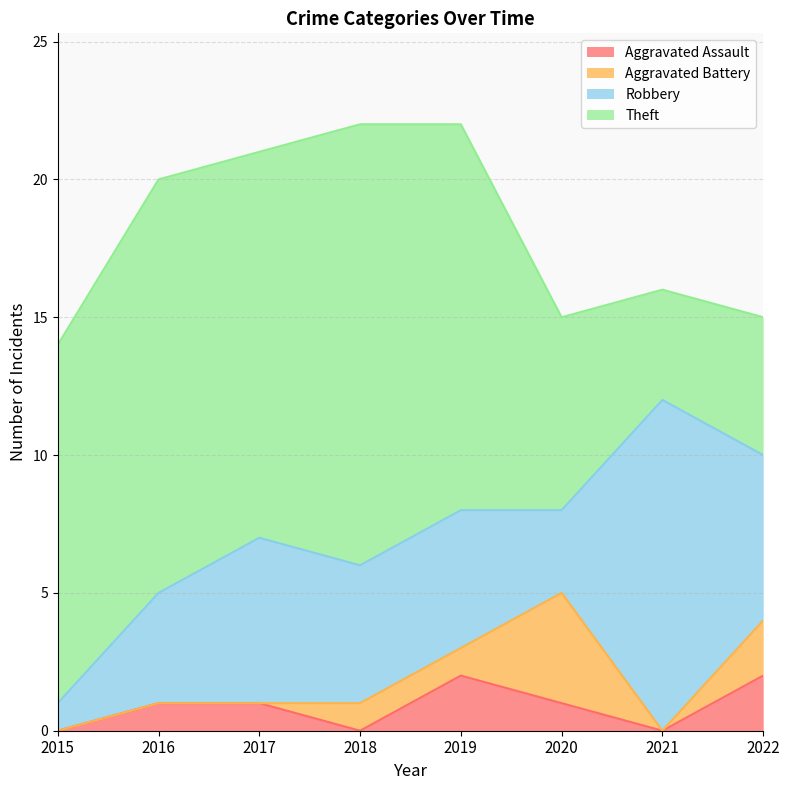

How many values in Aggravated Battery are above zero?

4